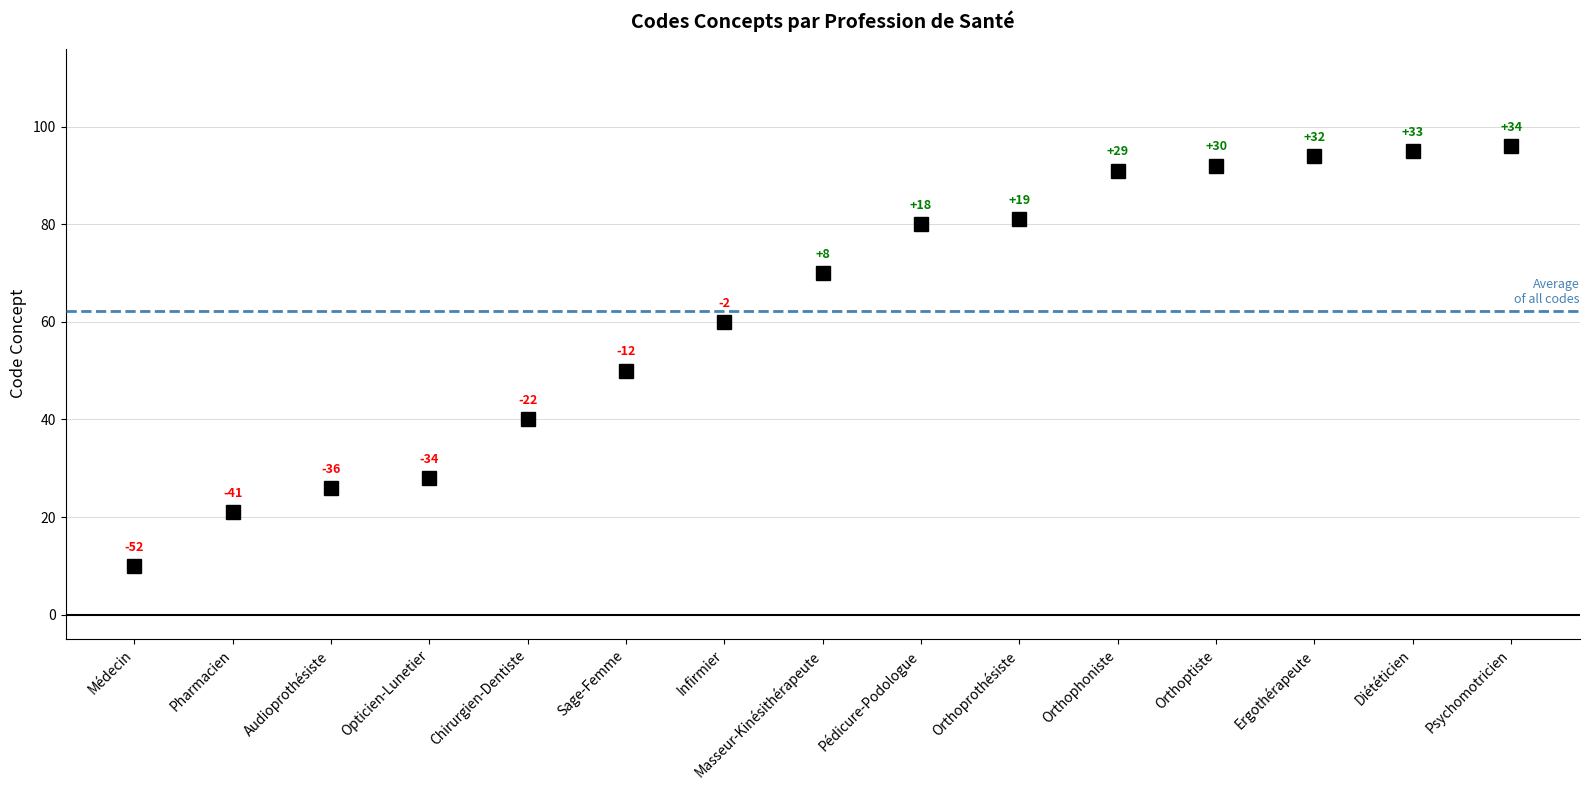

Approximately how many times larger is the value at Opticien-Lunetier compared to Orthoptiste?

0.3